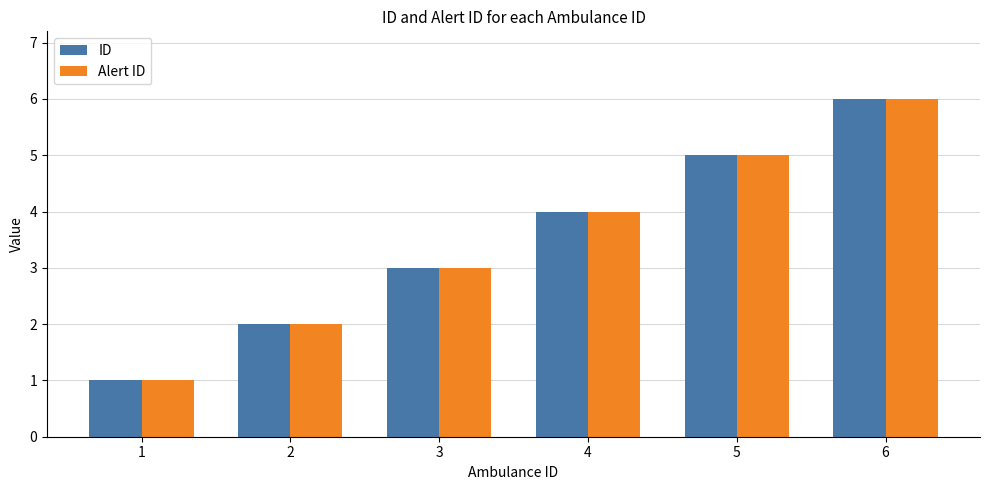

Where is Alert ID nearest to the value 3?

3